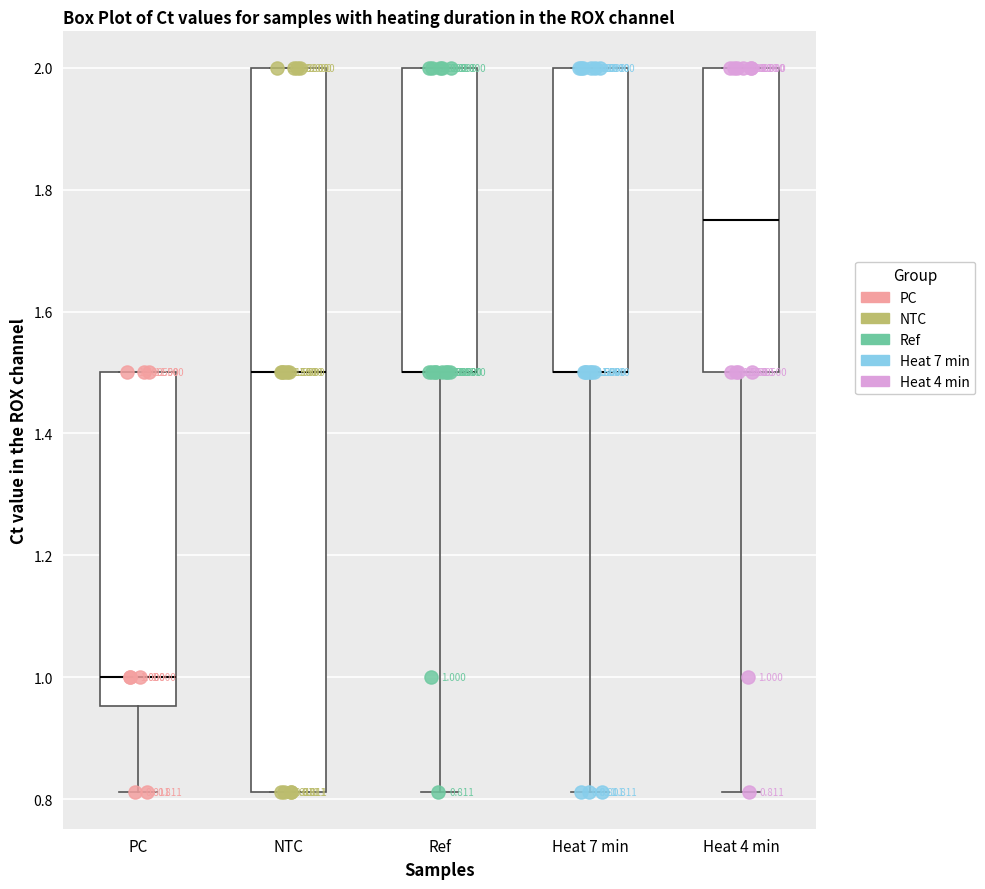

Comparing the boxes themselves (not the whiskers), which one is the tallest?

NTC